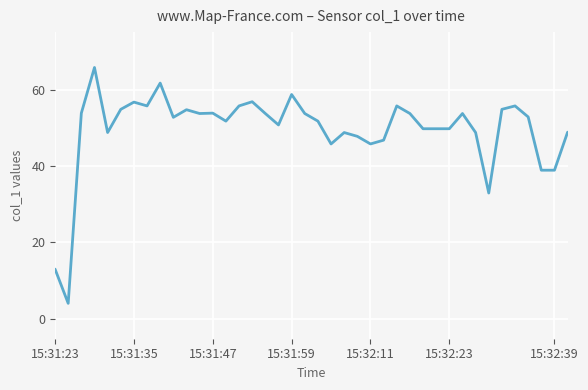

What is the minimum value shown in the chart?

4.0